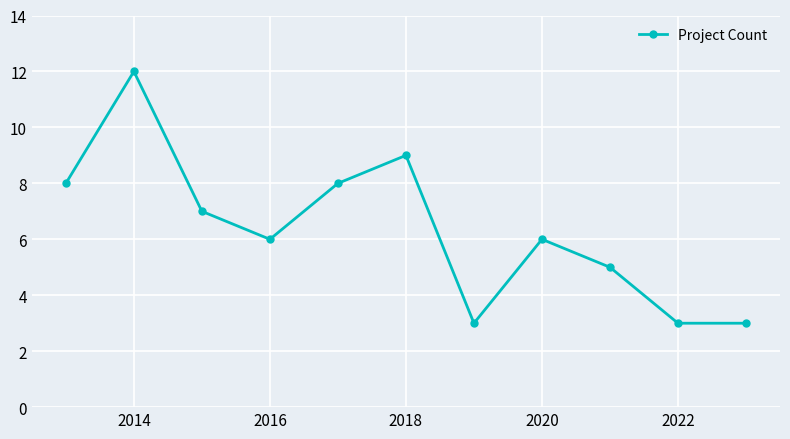

What is the greatest value displayed?

12